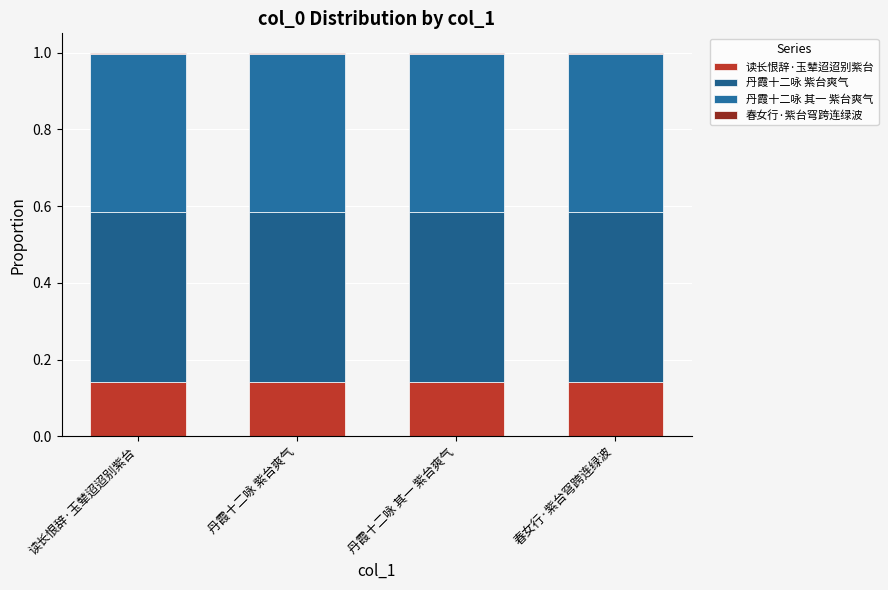

True or false: 丹霞十二咏 其一 紫台爽气 has a value of 0.4 at 读长恨辞·玉辇迢迢别紫台.

True